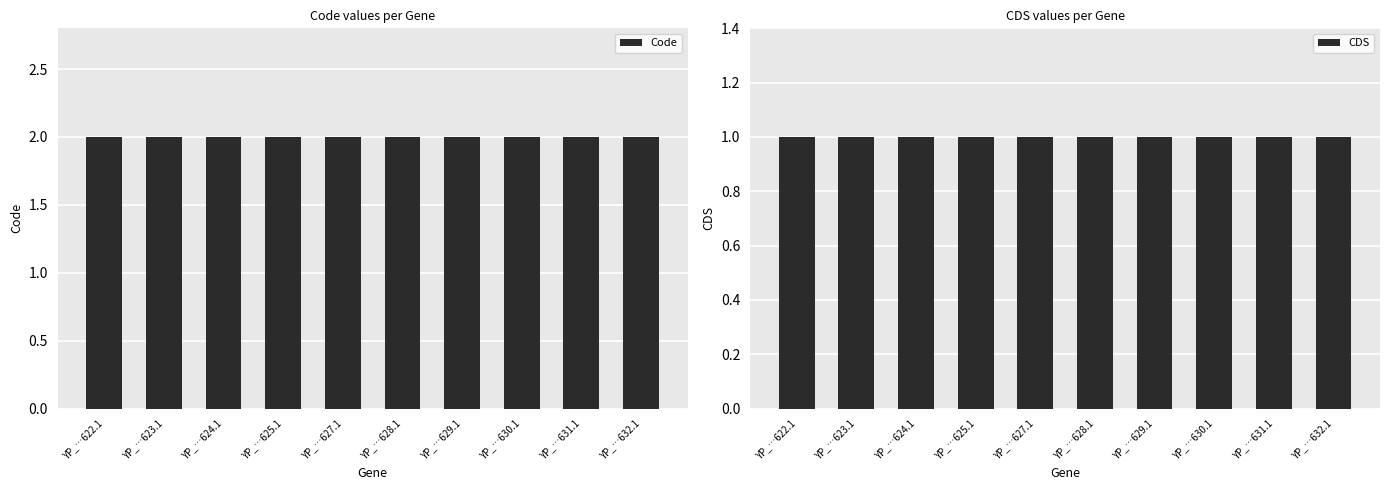

Which series has the widest spread of values?

Code